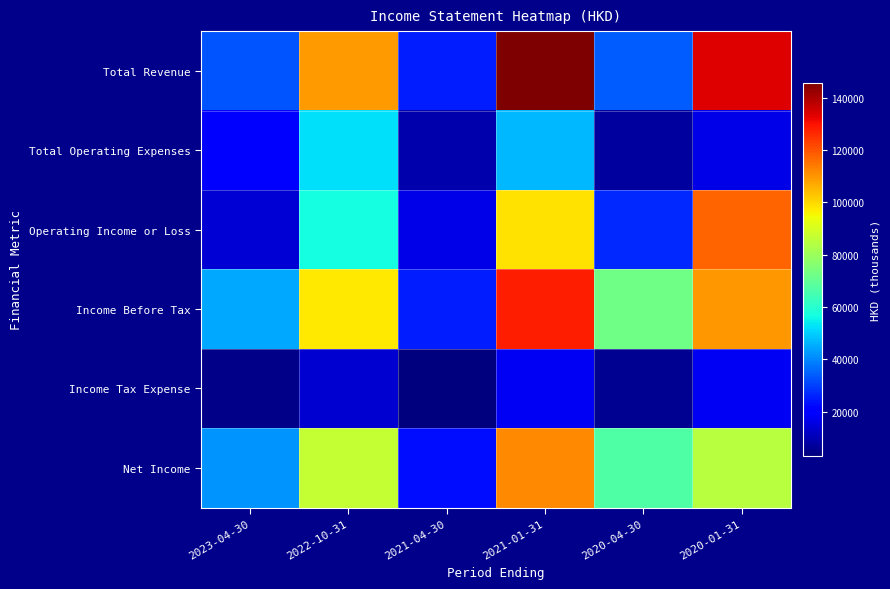

What is the total value across all series at 2023-04-30?

157000